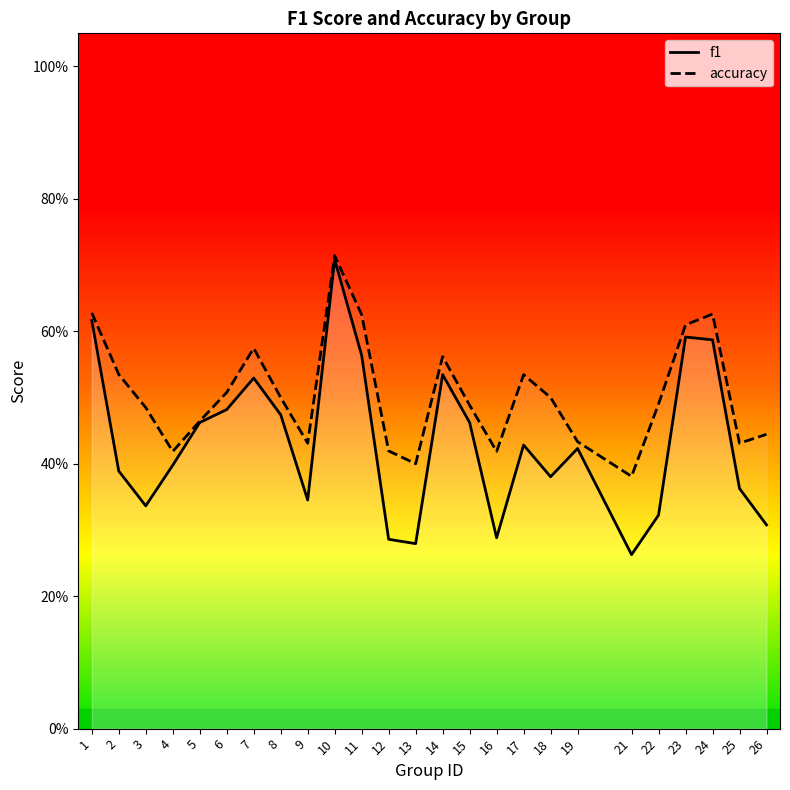

Is this an area chart (filled region under the line)?

No